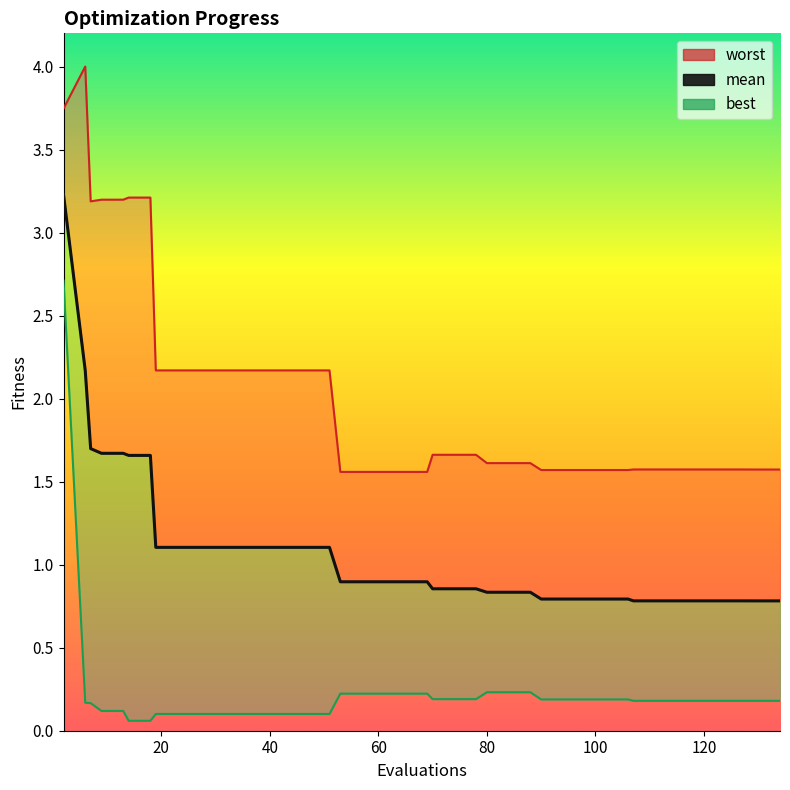

True or false: best and mean cross at least once.

False